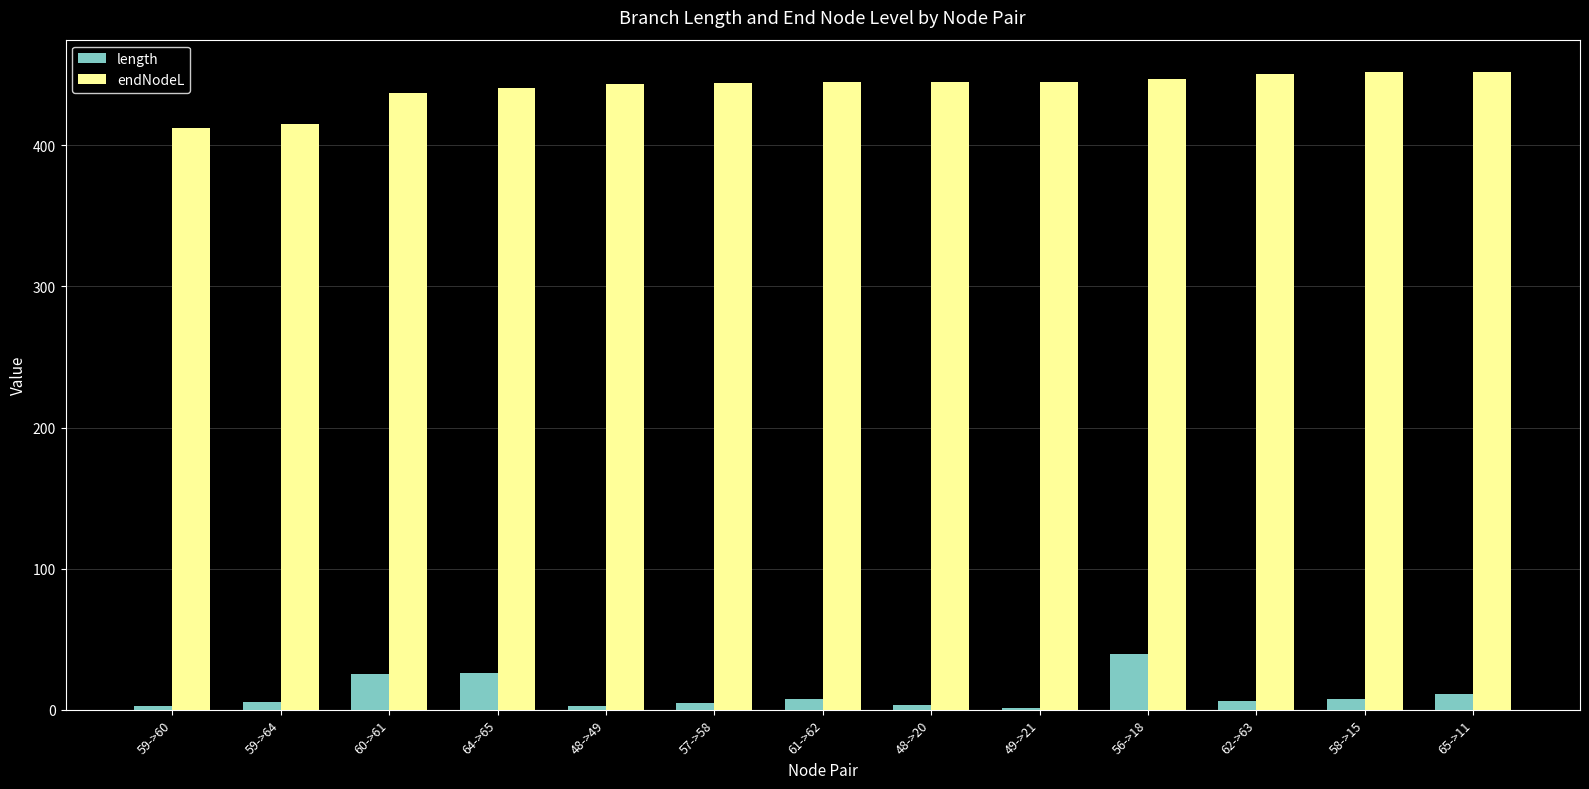

Is it true that endNodeL equals 452.4 at 65->11?

True